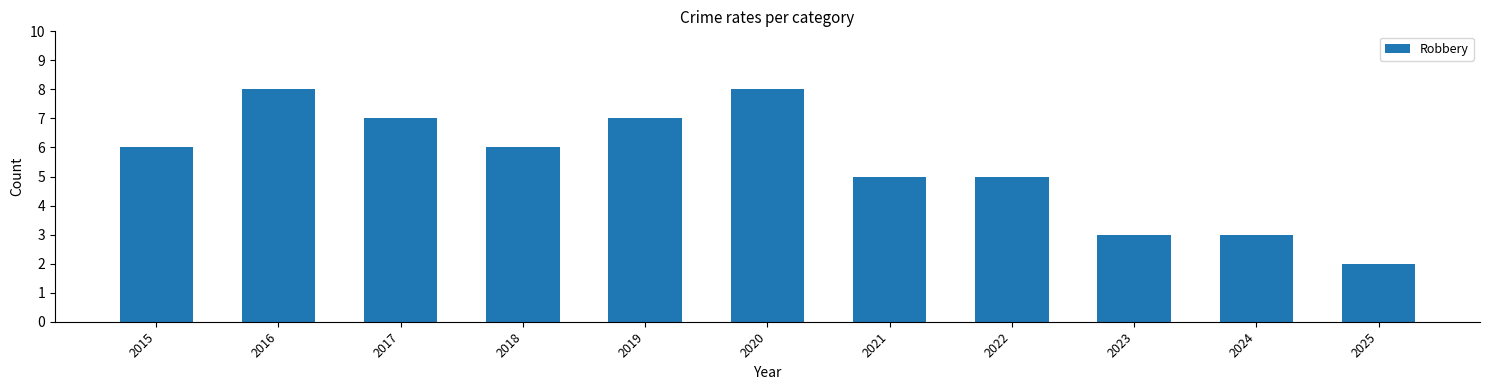

At which category does the chart reach its minimum across all series?

2025